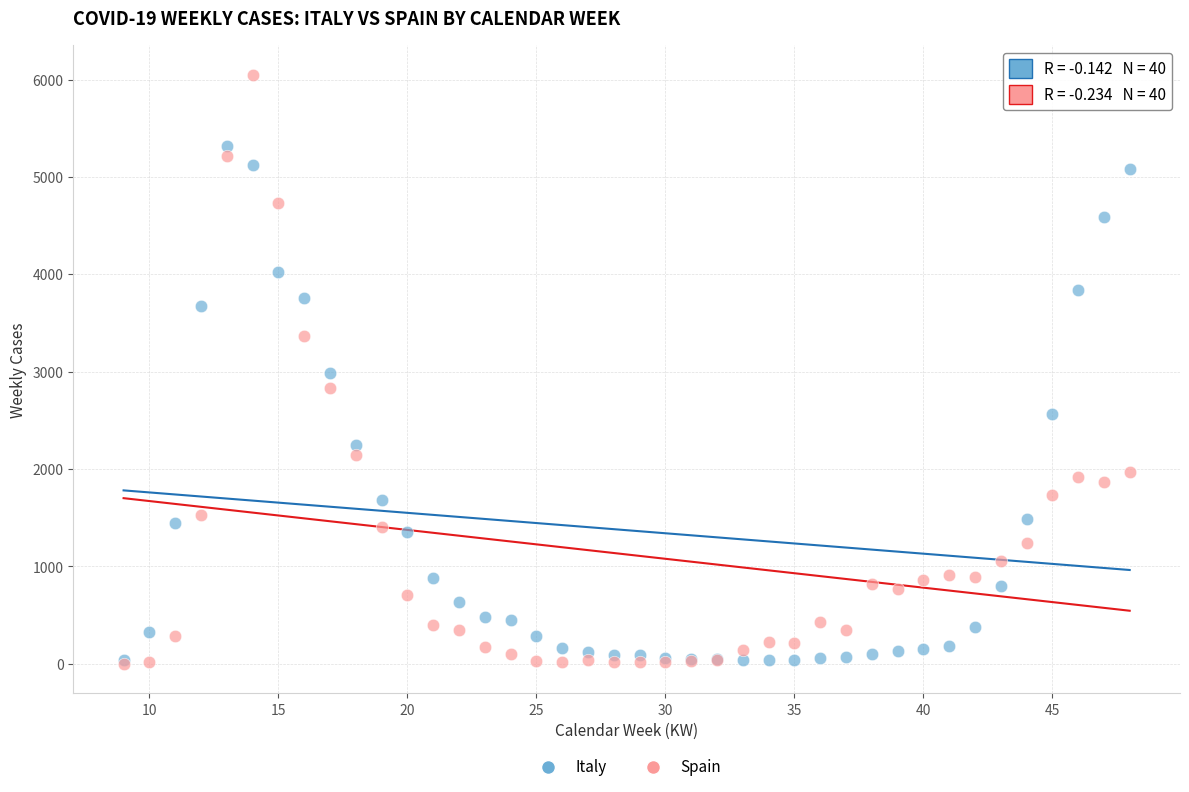

What are all the series names shown in the legend?

Italy, Spain